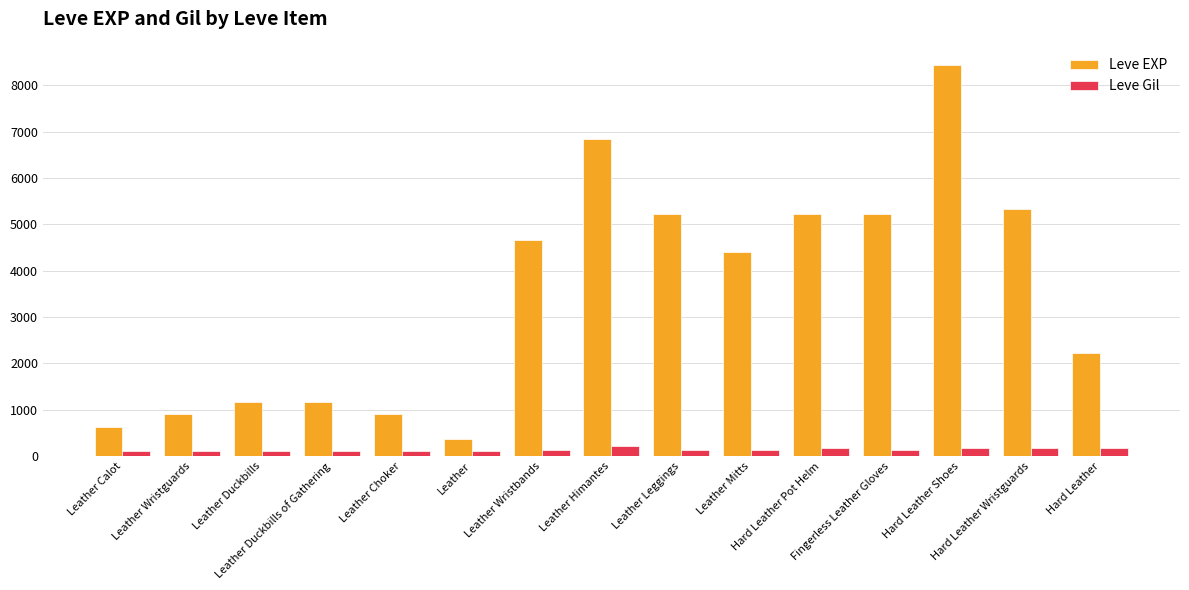

What is the total value across all series at Leather Calot?

742